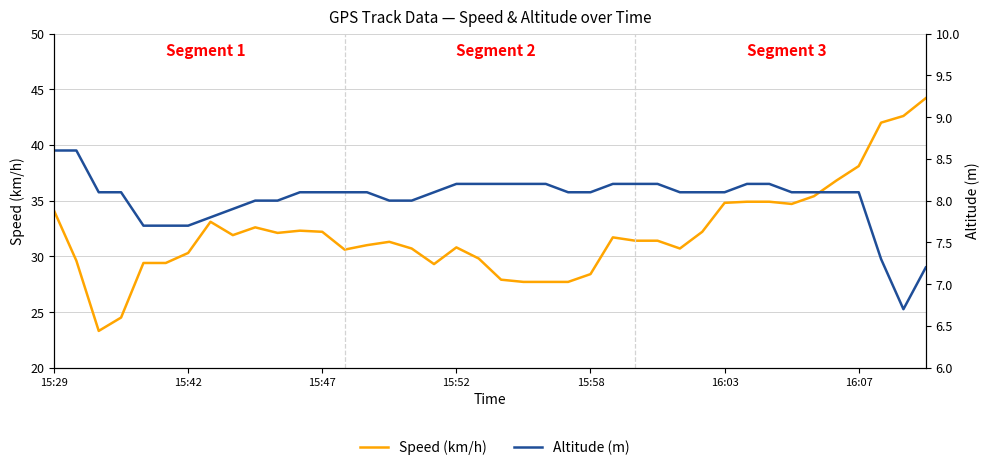

How many values in the Speed (km/h) series are below 31?

17